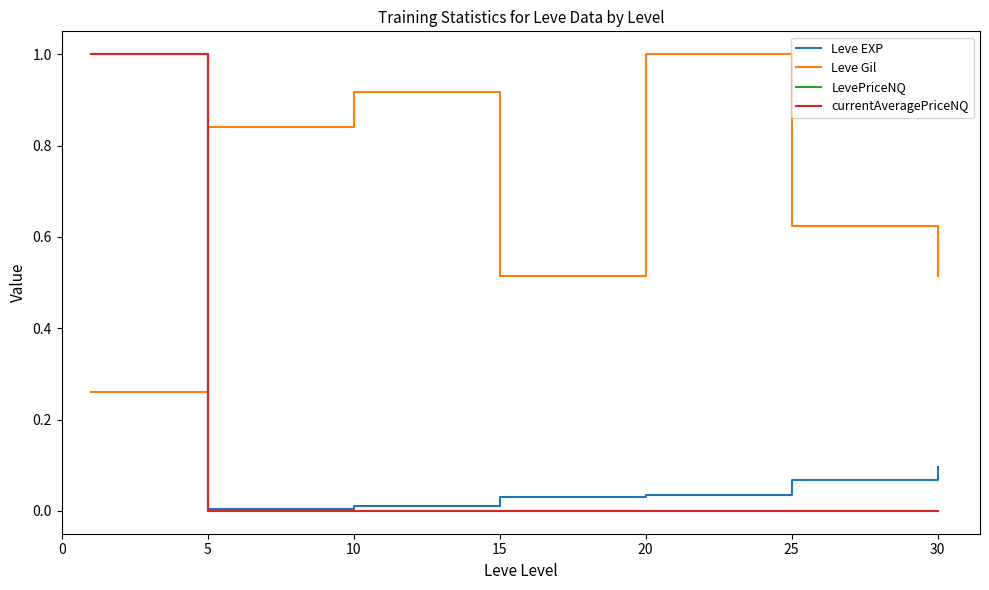

What is the highest value of the LevePriceNQ series?

1.0